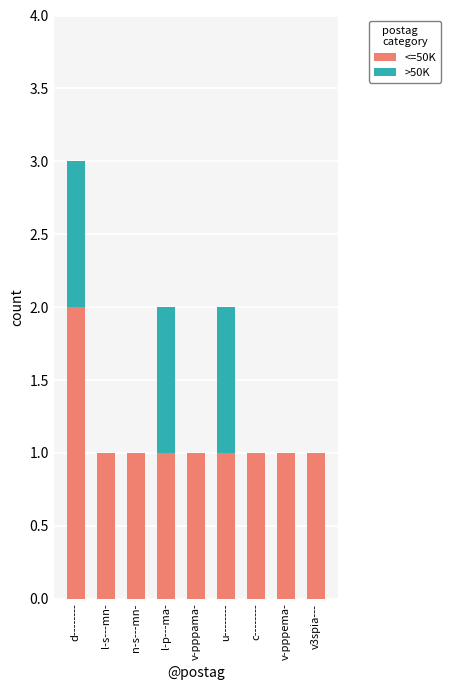

At which category is the sum across all series the highest?

d--------